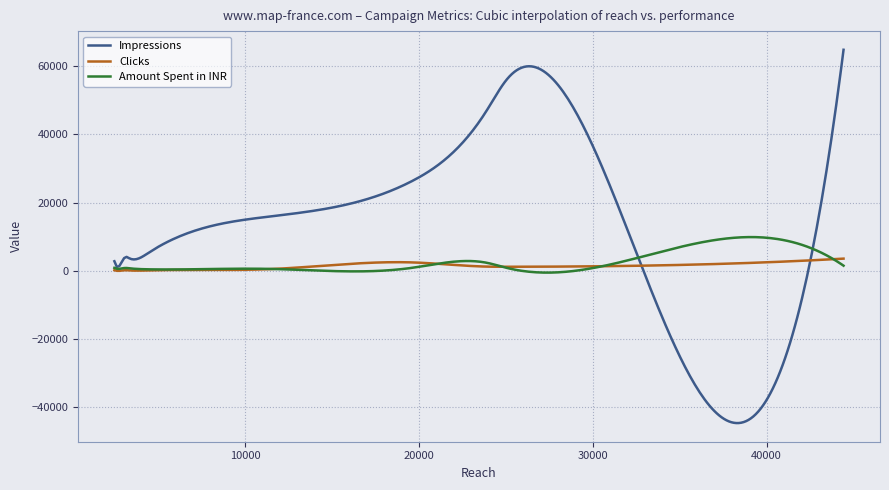

What is the minimum value shown in the chart?

-44702.4